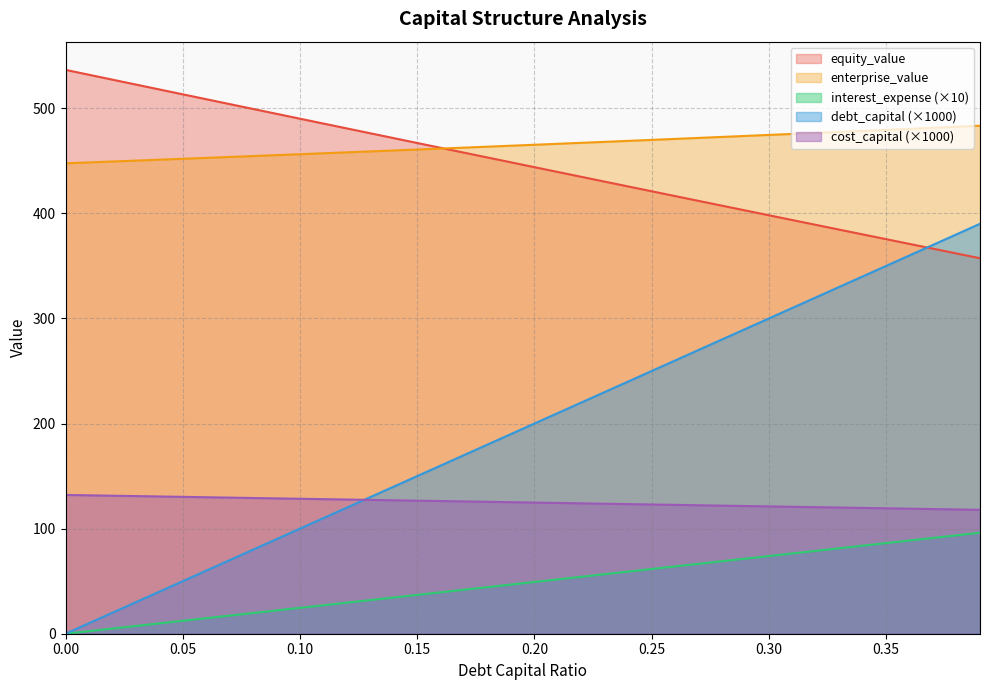

What is the maximum value shown in the chart?

536.5